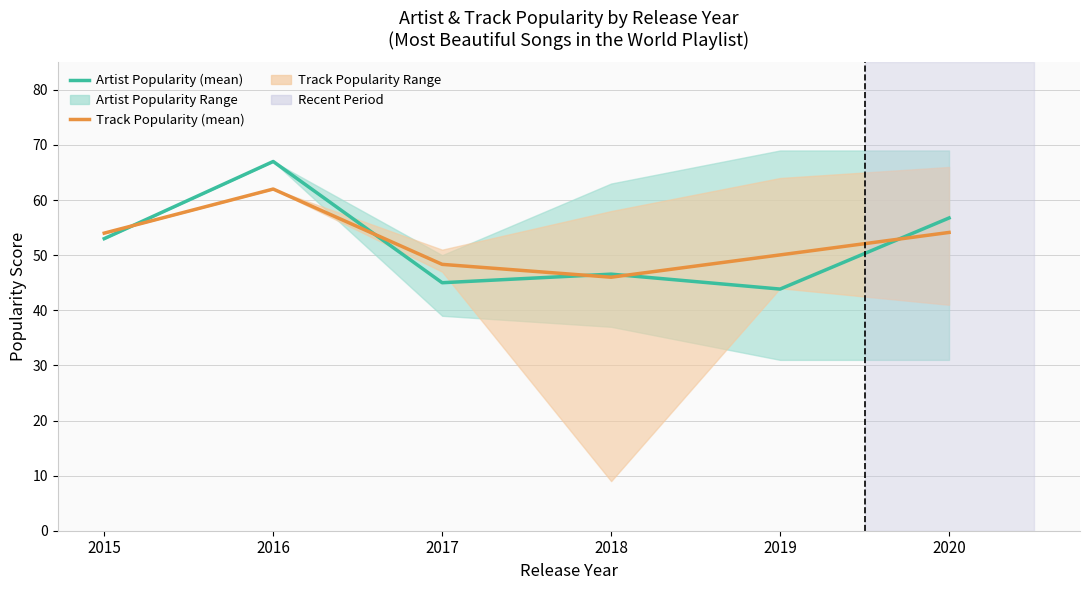

What is the sum of the Artist Popularity (mean) values at 2016 and 2015?

120.0